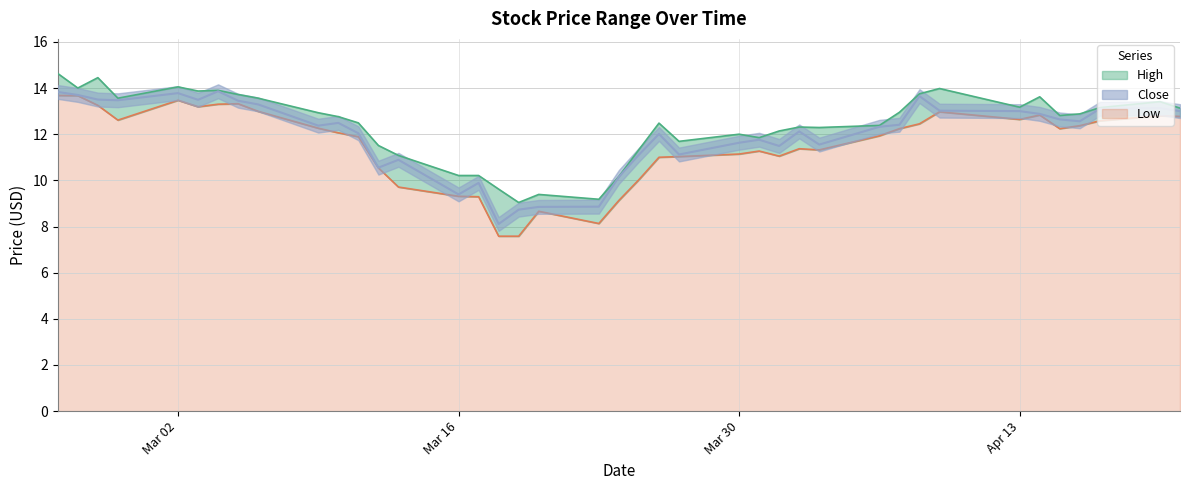

Which series has the widest spread of values?

Low